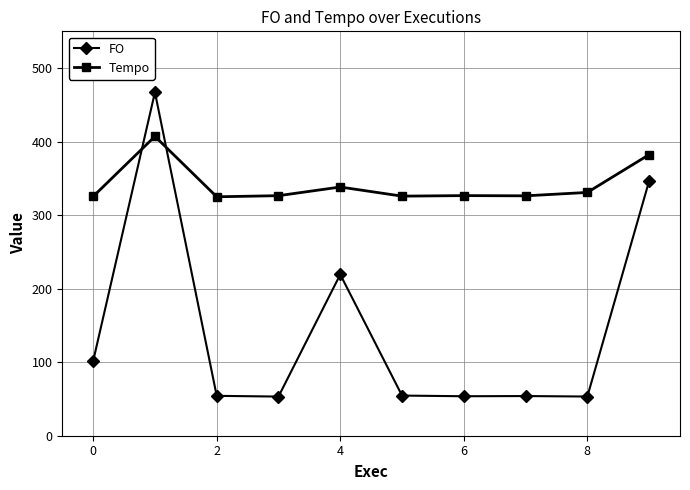

What is the highest value of the Tempo series?

407.1